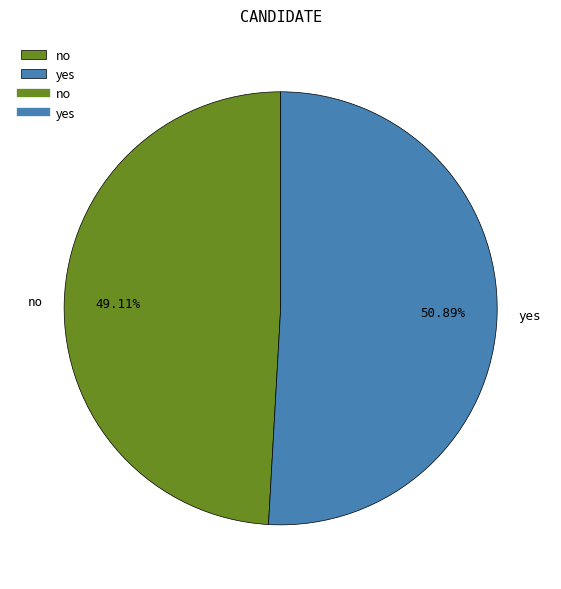

Which category has the biggest portion of the pie?

yes